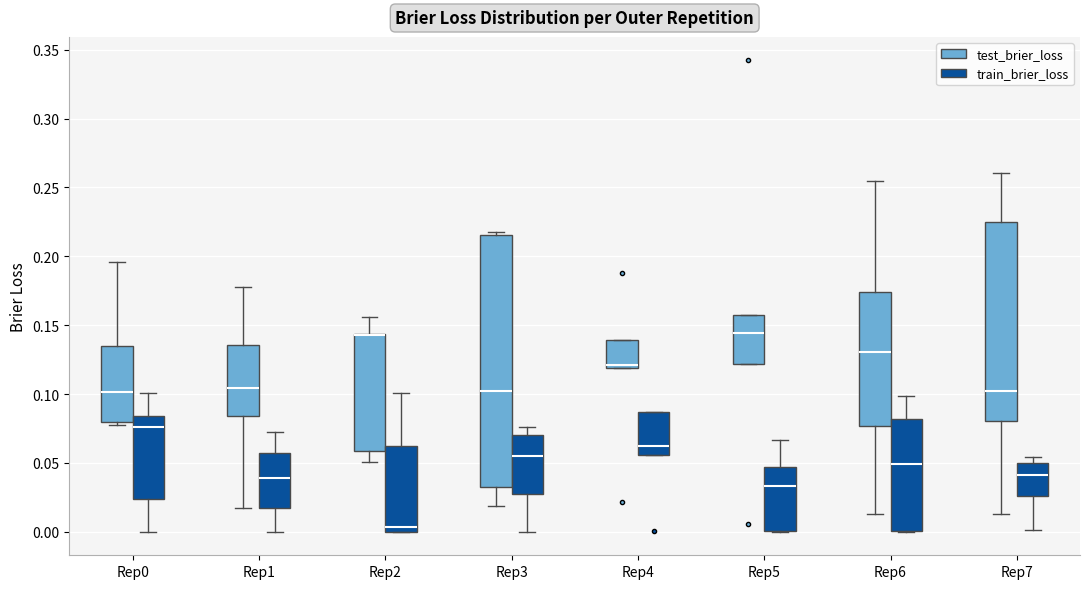

Comparing the boxes themselves (not the whiskers), which one is the tallest?

Rep3 (test_brier_loss)